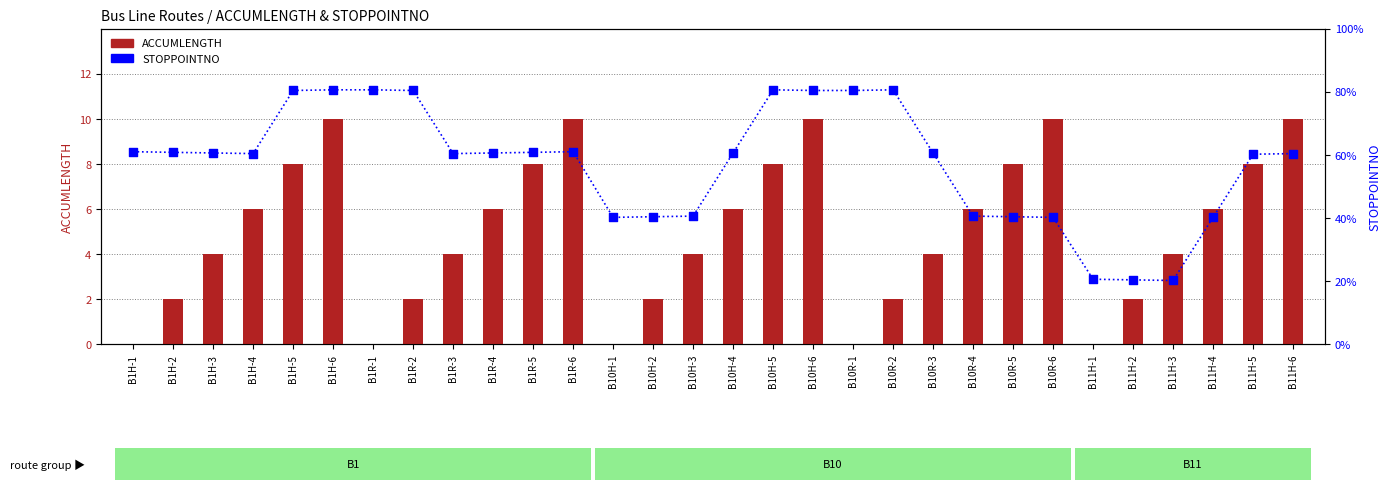

Which series has the largest total across all categories?

STOPPOINTNO